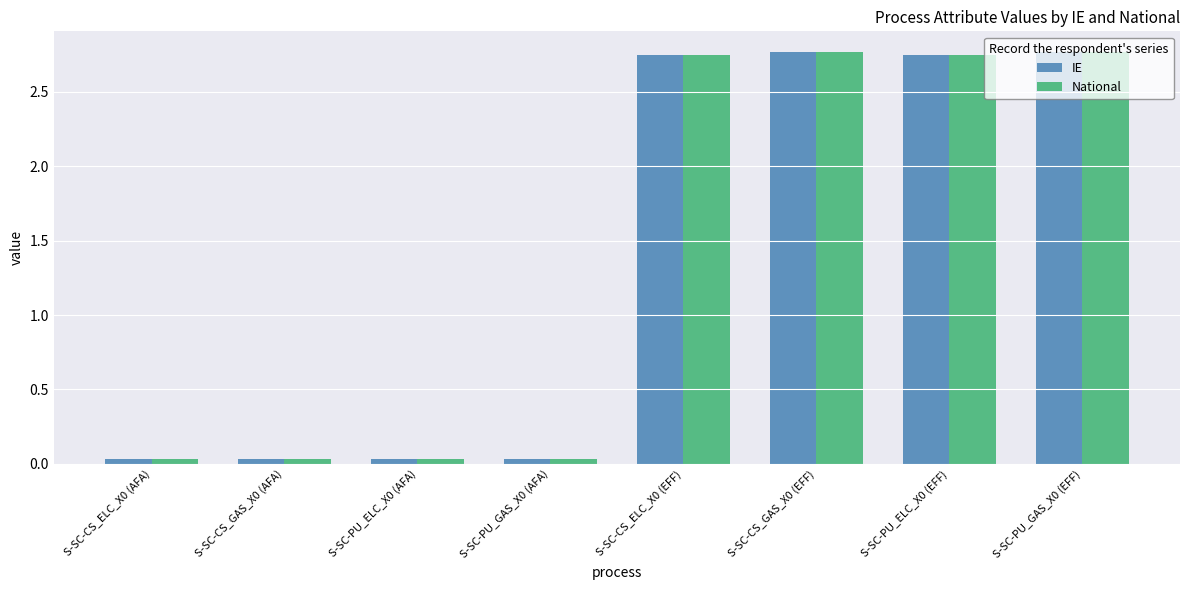

What is the sum of all National values?

11.2